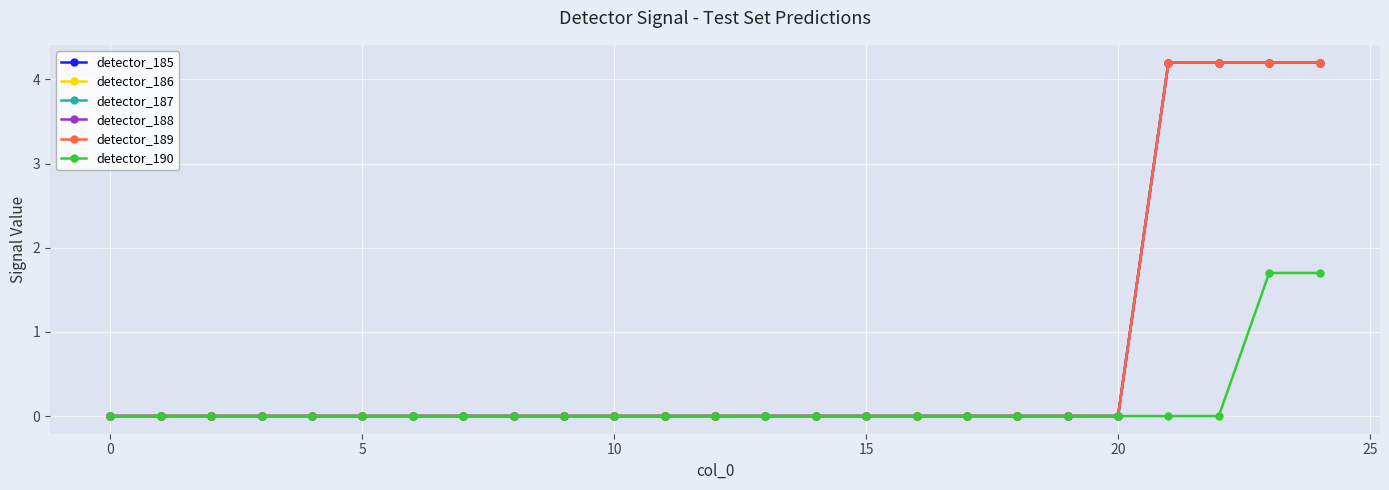

List the series in order of their peak value, highest first.

detector_185, detector_186, detector_187, detector_188, detector_189, detector_190